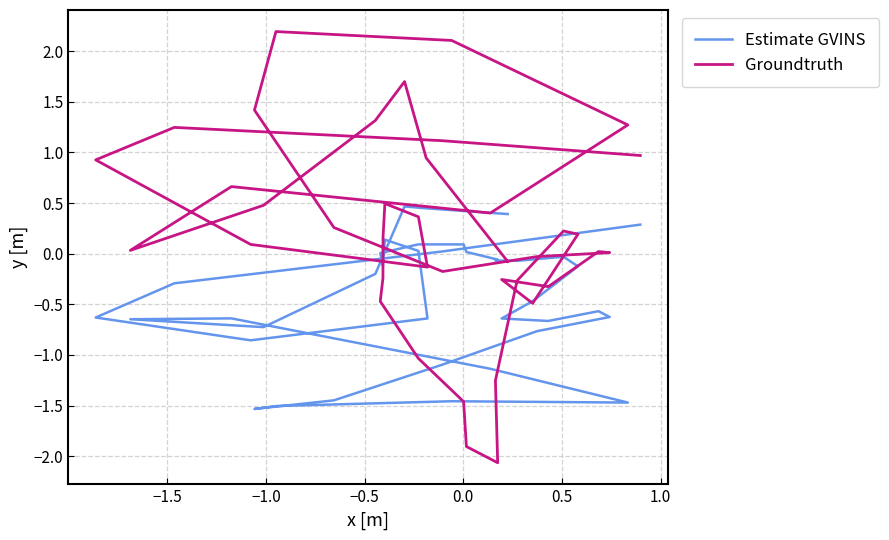

List the series in order of their overall mean, lowest first.

Estimate GVINS, Groundtruth